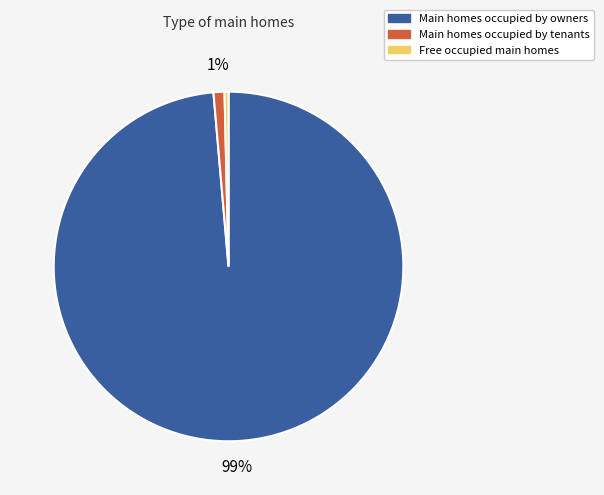

To the nearest percent, what is the combined percentage of Free occupied main homes and Main homes occupied by tenants?

1%